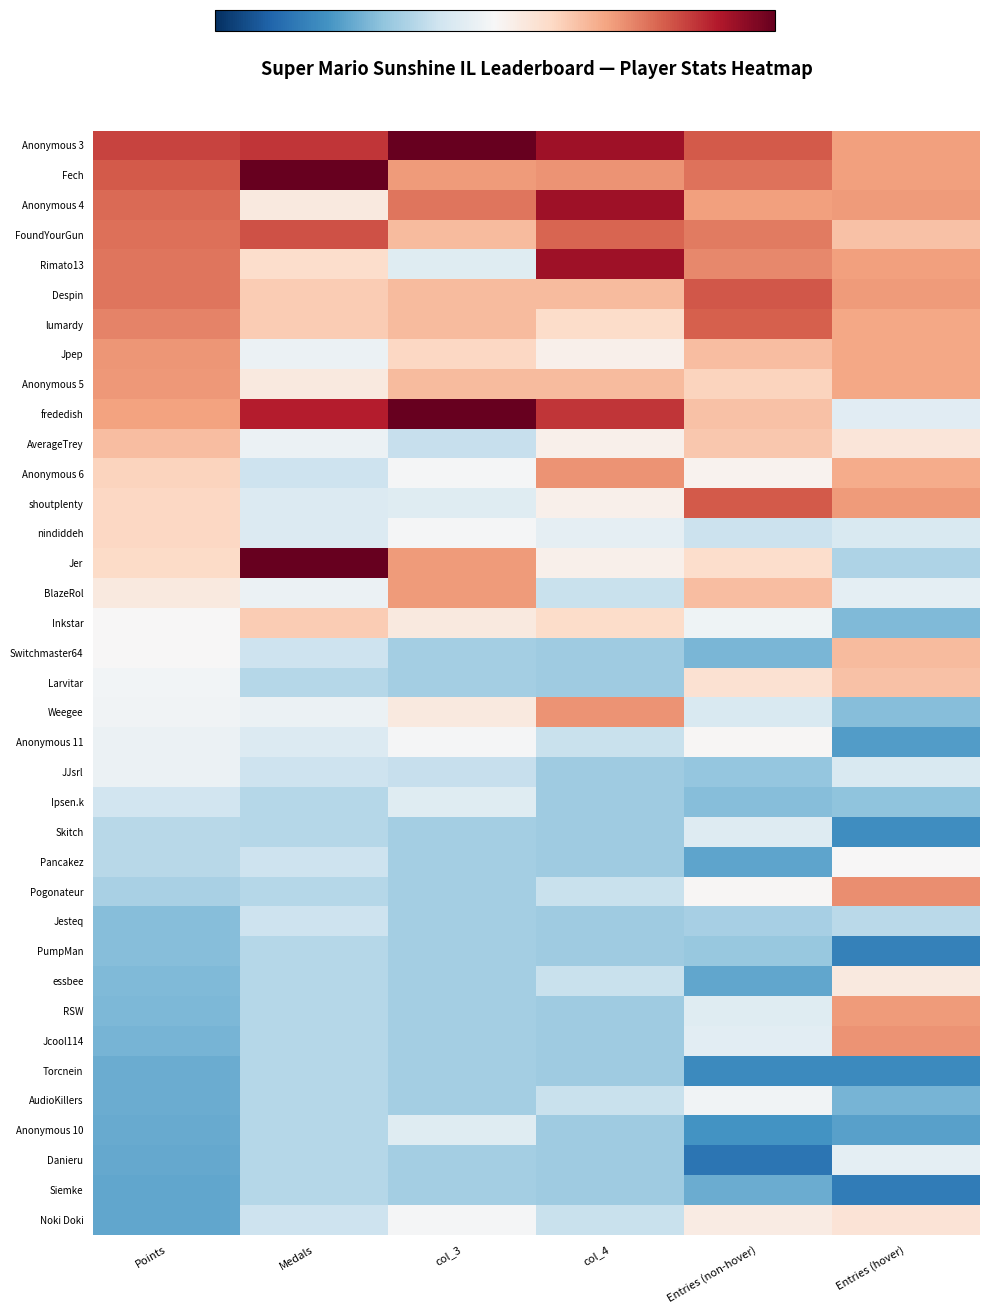

What is the difference between the highest and lowest values at Medals?

3.6